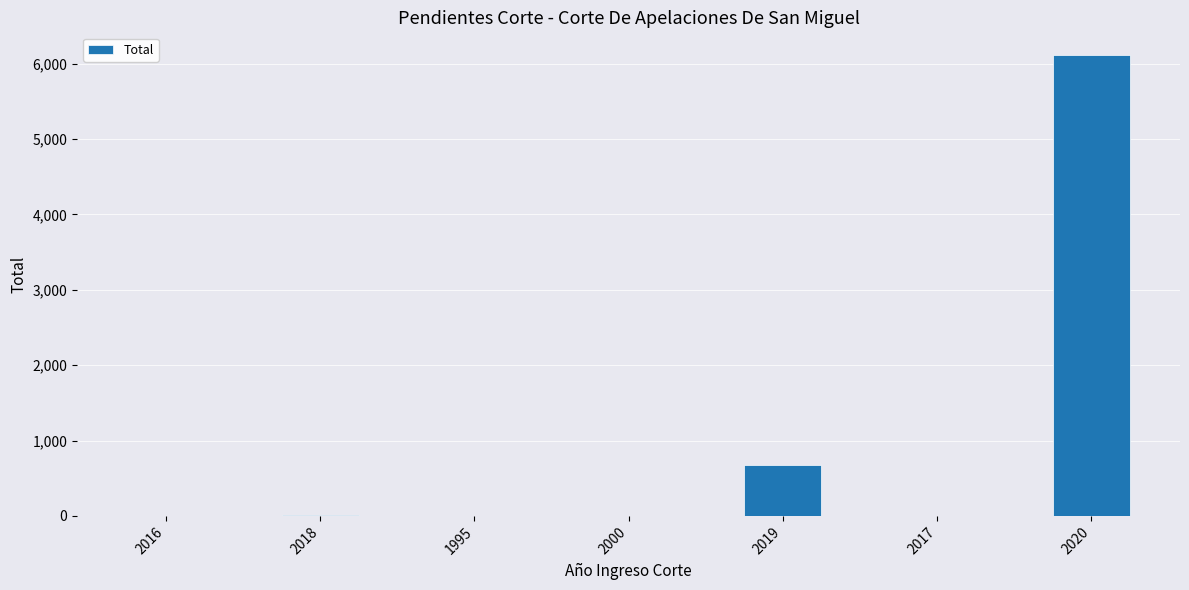

Are the bars grouped side by side (vs. stacked)?

No